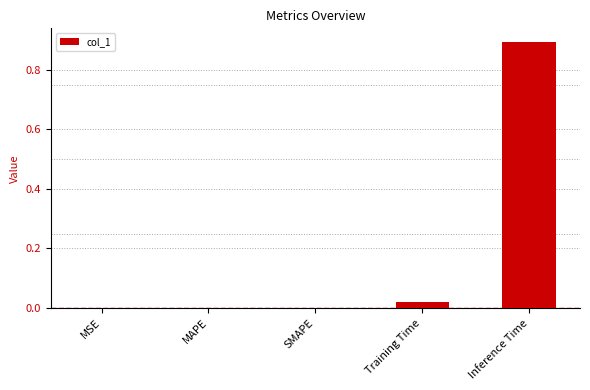

The chart shows a value of 0.0 at MSE. True or false?

True